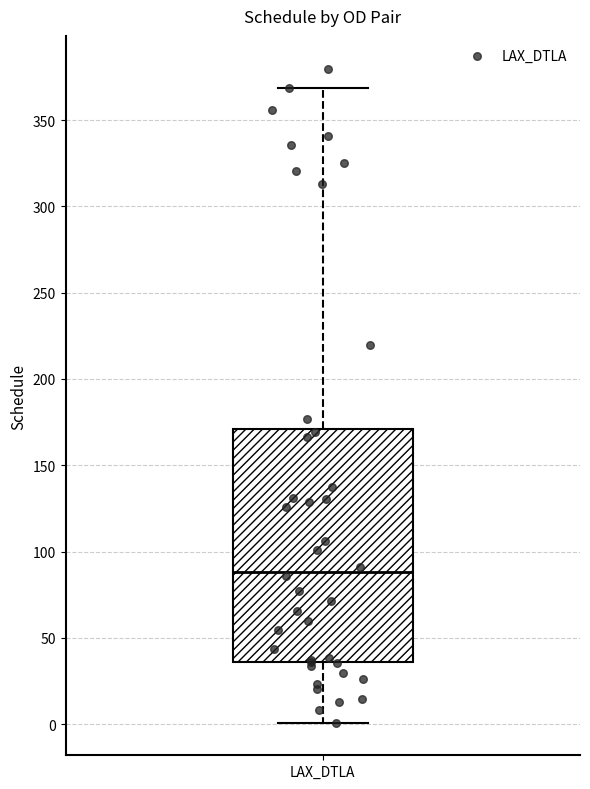

Where is the lower edge of the box for LAX_DTLA on the y-axis? The values are not printed on the chart, so give them approximately, as read against the axis.

35